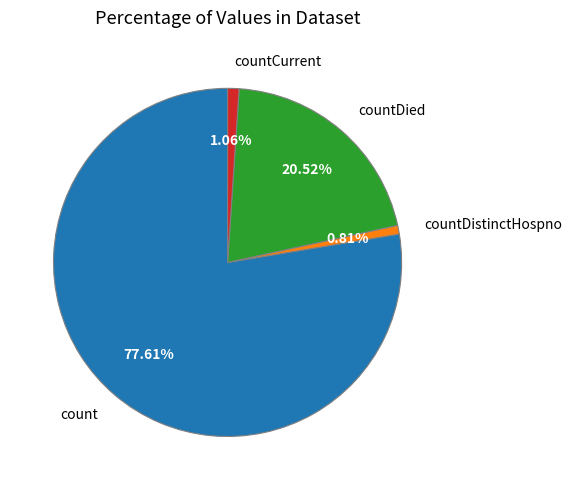

Count the number of slices in the pie.

4